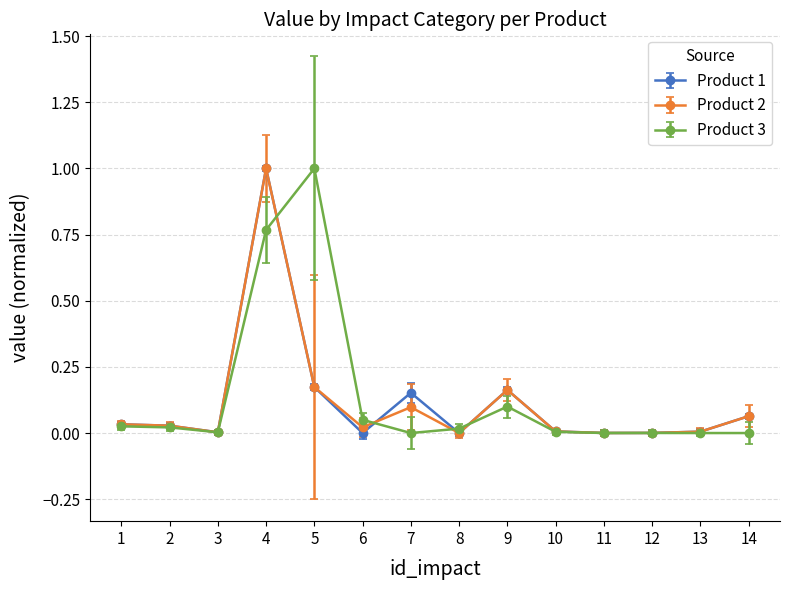

The value of Product 3 at 9 is 0.1. True or false?

True